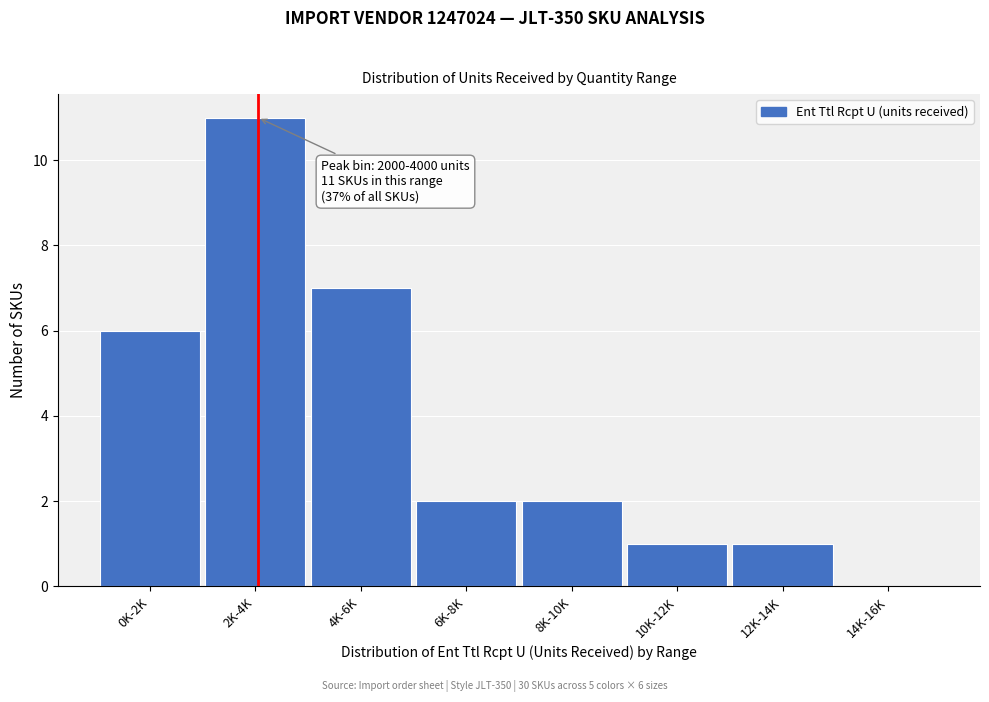

Reading left to right, list all the values displayed in this chart.

0K-2K=6	2K-4K=11	4K-6K=7	6K-8K=2	8K-10K=2	10K-12K=1	12K-14K=1	14K-16K=0